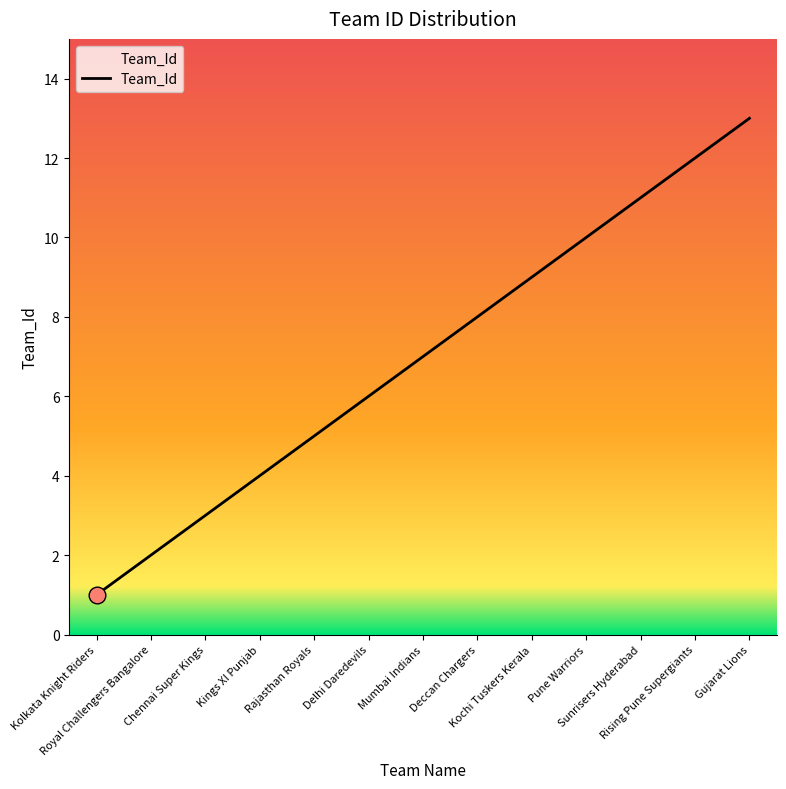

What is the difference between the maximum and minimum values?

12